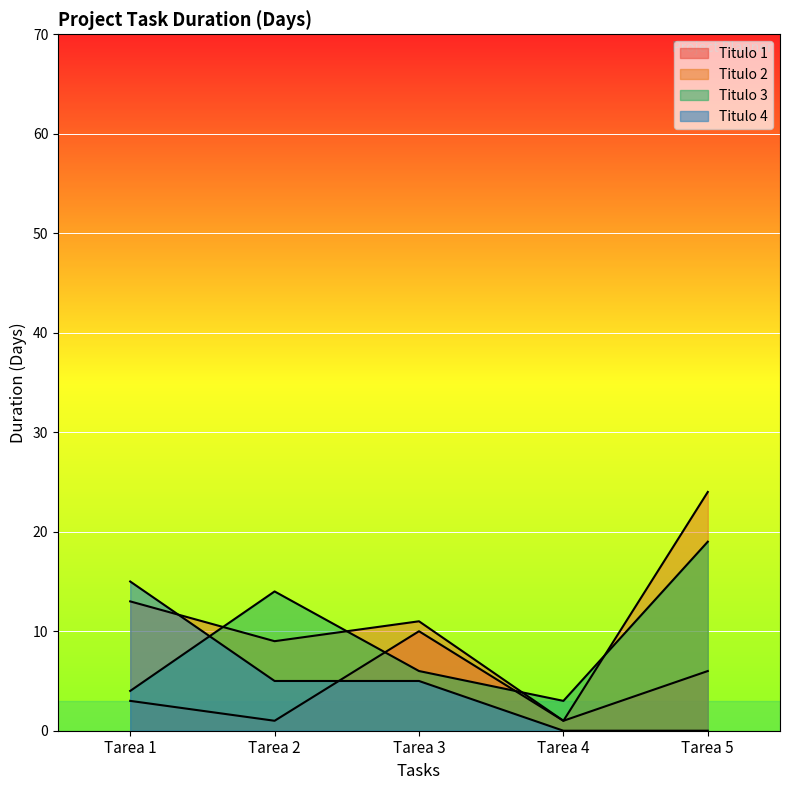

What is the difference between the maximum and minimum values in the Titulo 1 series?

9